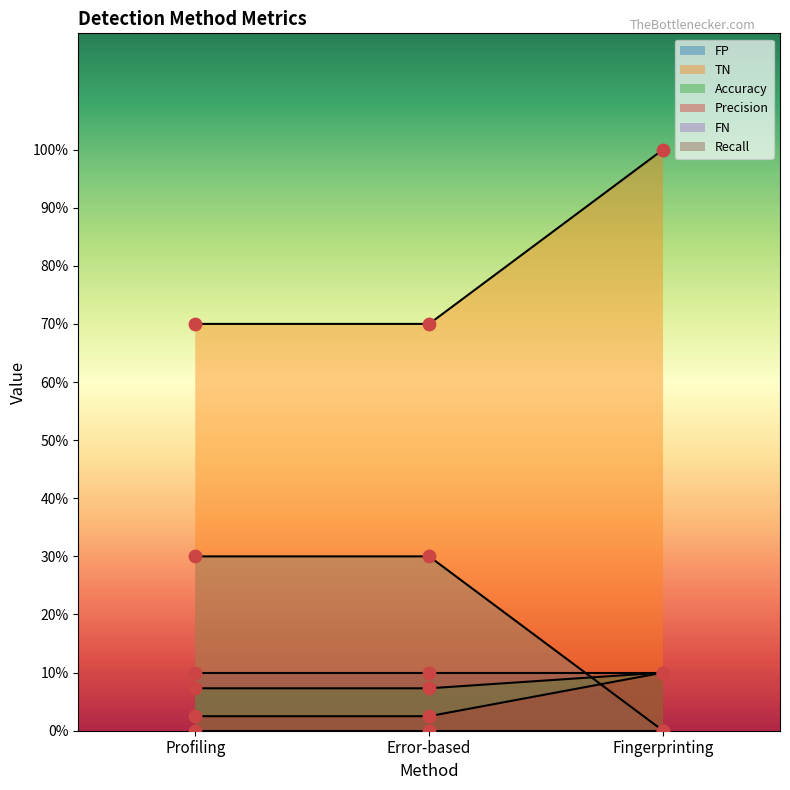

At which category is the sum across all series the highest?

Fingerprinting